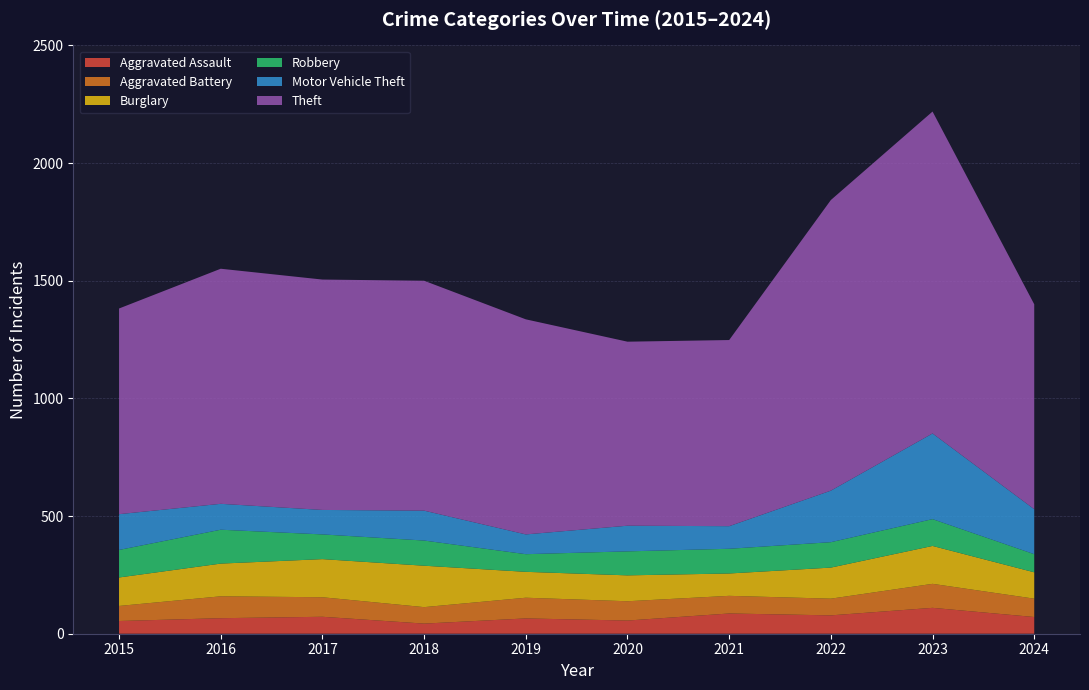

Reading right to left, what are all the values shown in this chart?

Aggravated Assault: 71	110	78	86	56	65	43	72	66	54
Aggravated Battery: 78	102	71	75	82	88	70	83	93	64
Burglary: 112	161	132	95	110	110	176	162	139	121
Robbery: 77	114	108	105	102	75	107	105	144	117
Motor Vehicle Theft: 191	364	219	96	109	84	127	104	110	152
Theft: 871	1368	1235	791	782	914	977	979	999	874